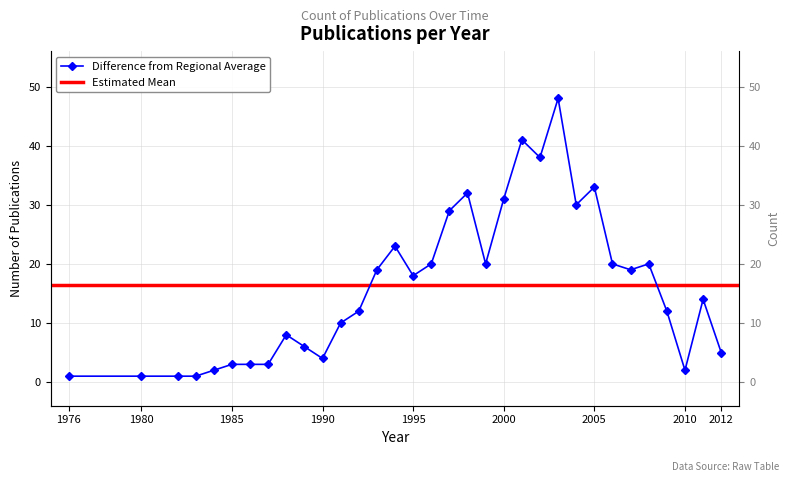

What is the value of the 14th point from the left?

19